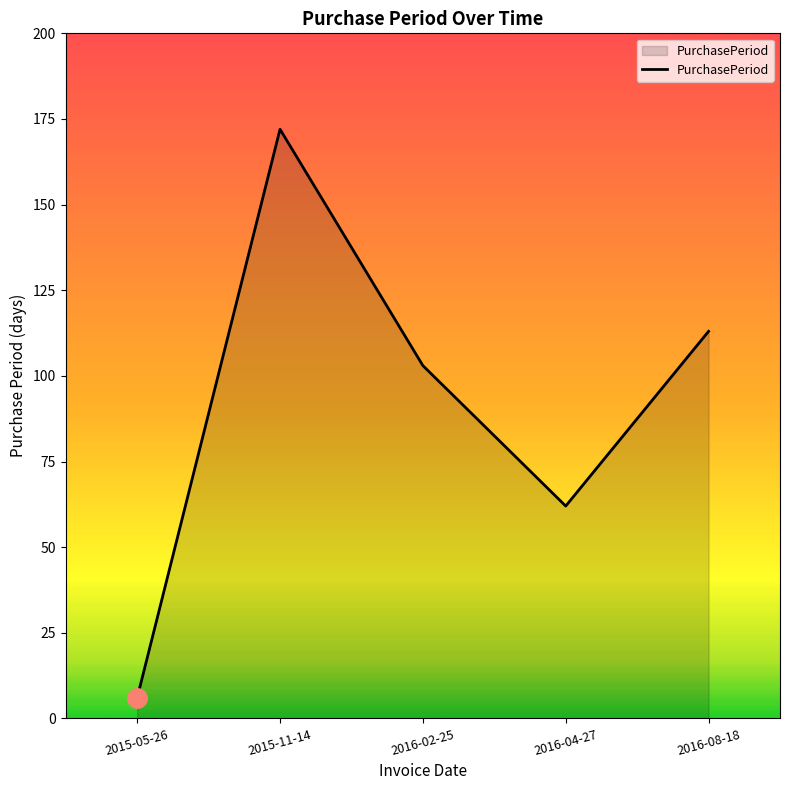

Reading left to right, extract all data points from this chart.

2015-05-26=6	2015-11-14=172	2016-02-25=103	2016-04-27=62	2016-08-18=113